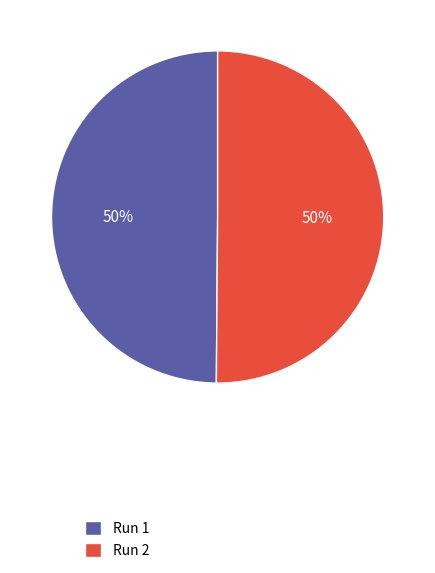

True or false: Run 1 accounts for 61% of the total.

False